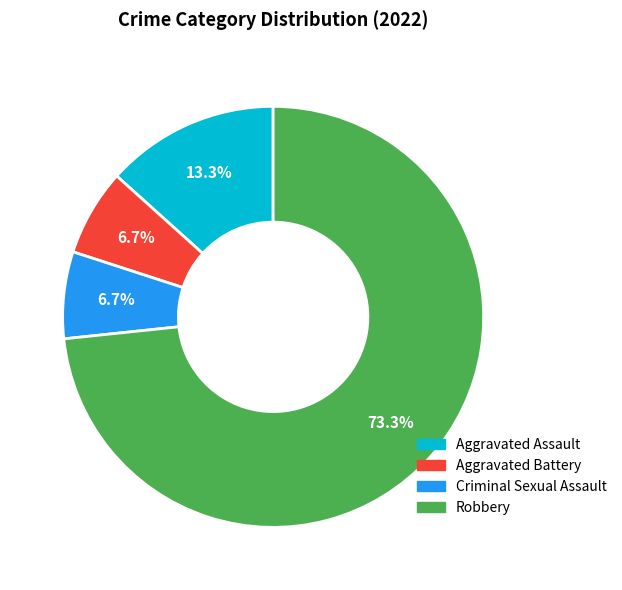

Is it true that Aggravated Battery is 7% of the pie?

True